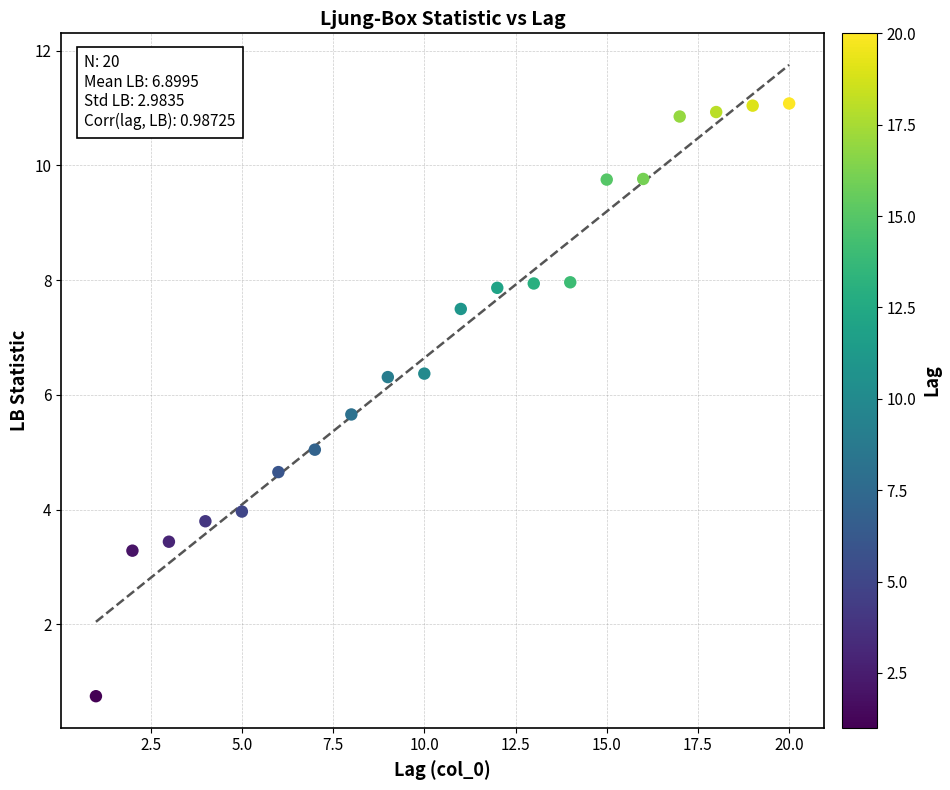

What is the range of Y values (max minus min)?

10.3